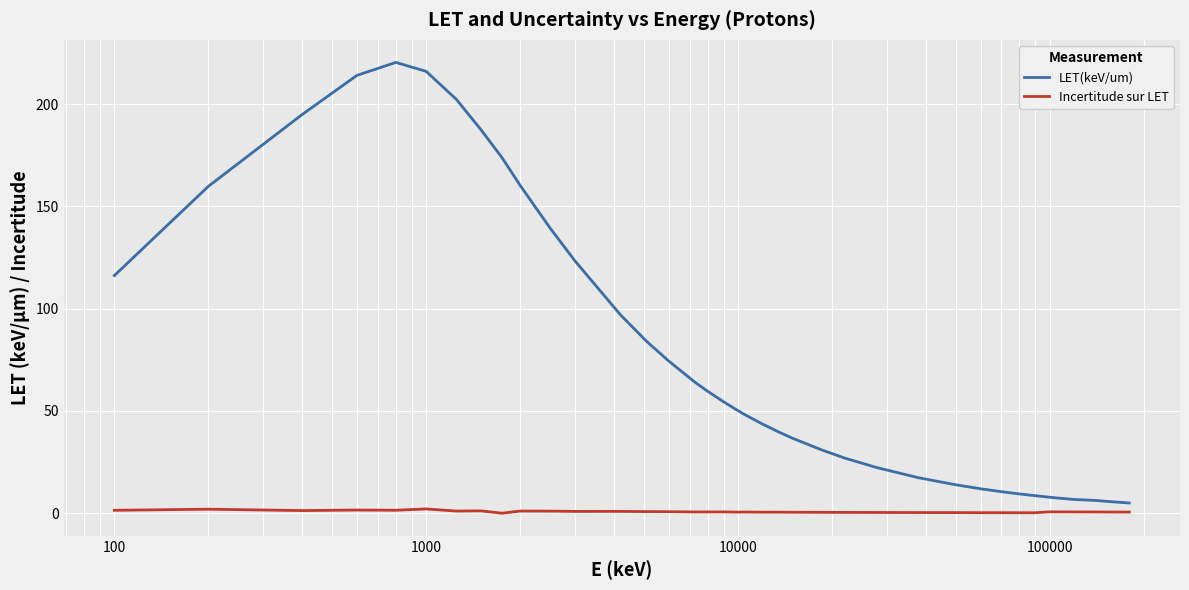

What is the maximum value shown in the chart?

220.5